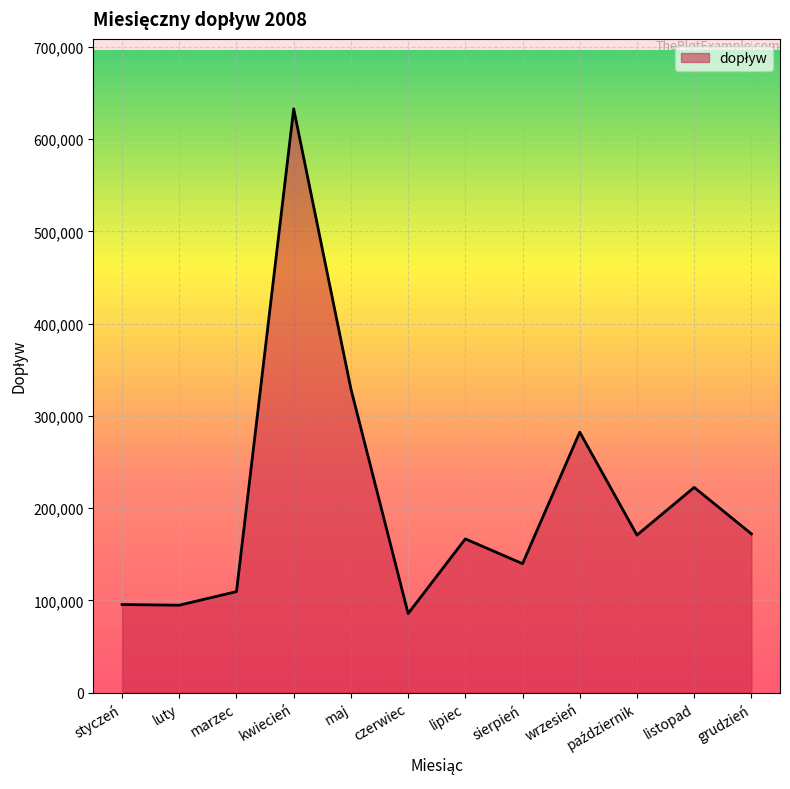

Is it true that the value at sierpień is 139747?

True